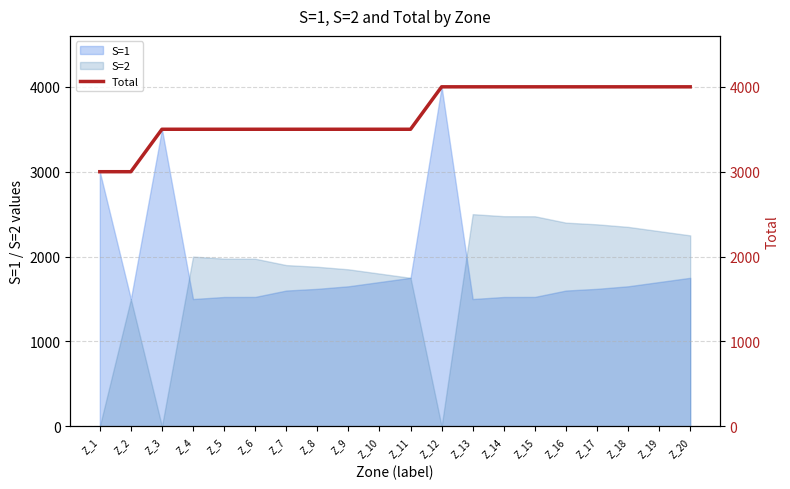

How many lines are shown in the chart?

1